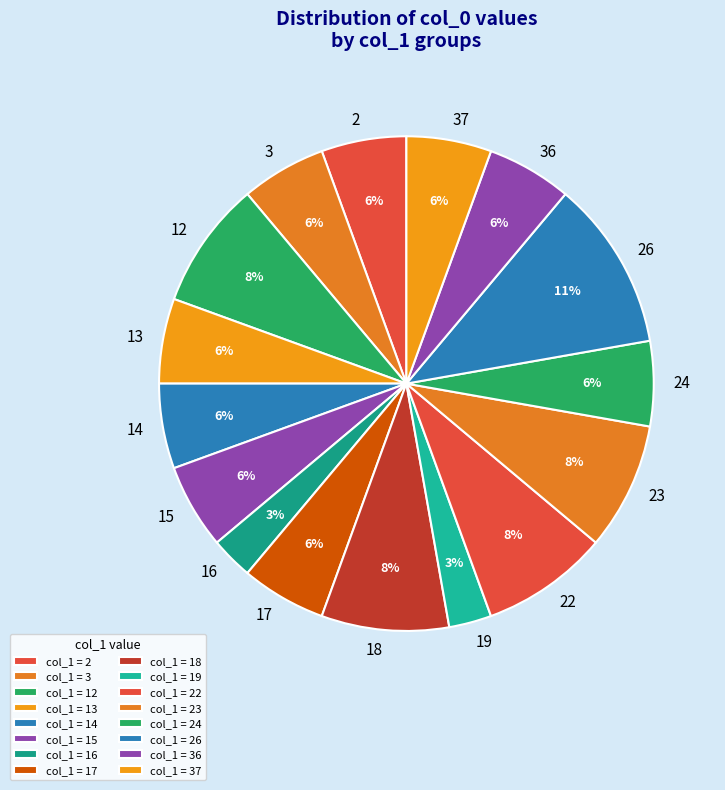

Does any single category account for the majority?

No